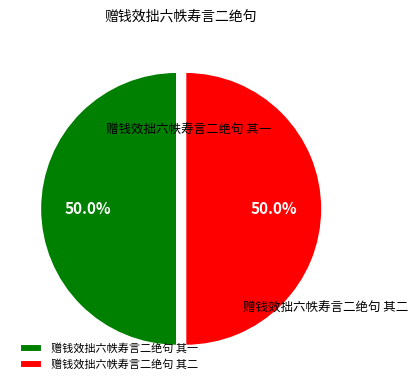

Count the number of slices in the pie.

2